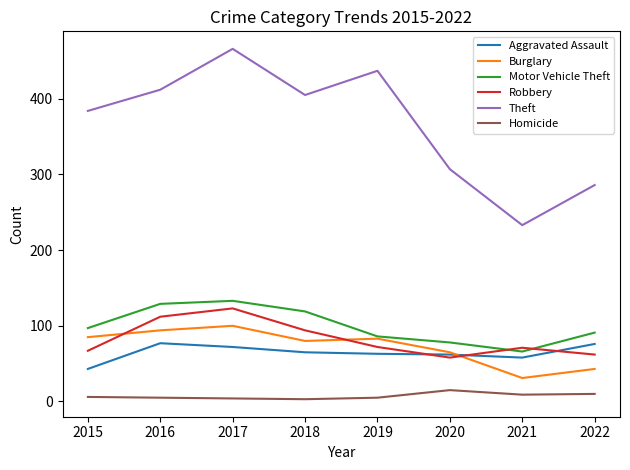

What is the smallest value displayed?

3